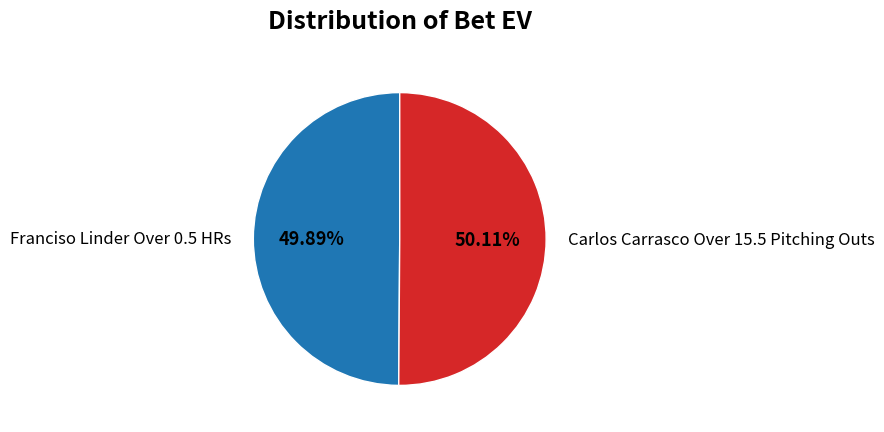

To the nearest percent, what percentage of the pie is Carlos Carrasco Over 15.5 Pitching Outs?

50%